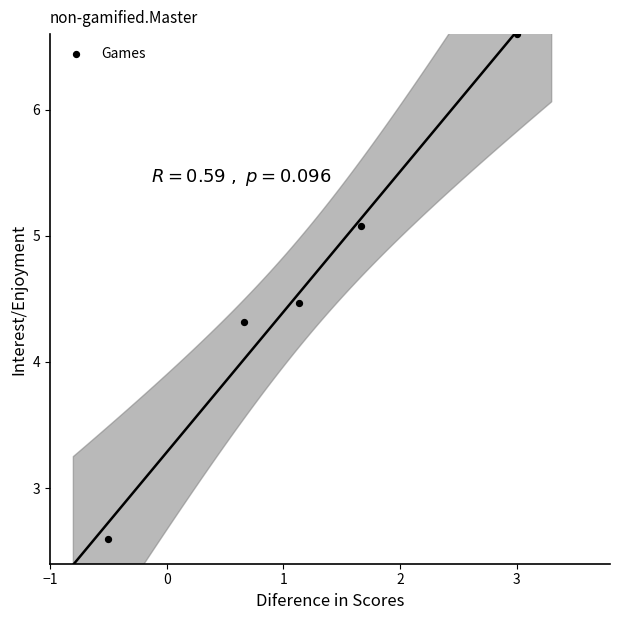

What Y value in the scatter plot is closest to 4?

4.3